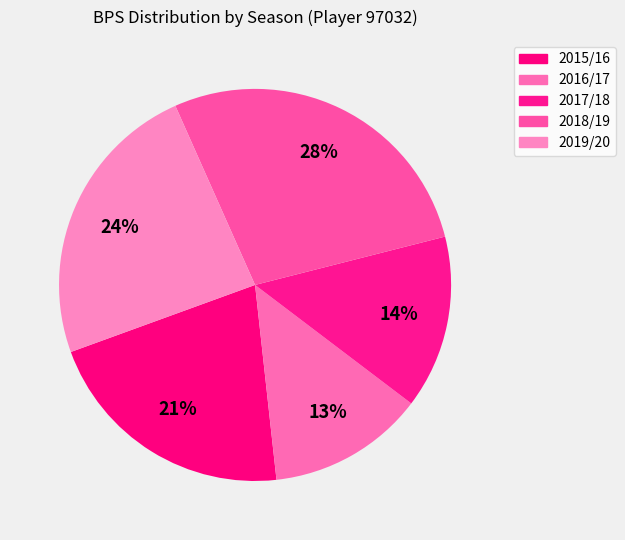

Count the number of slices in the pie.

5